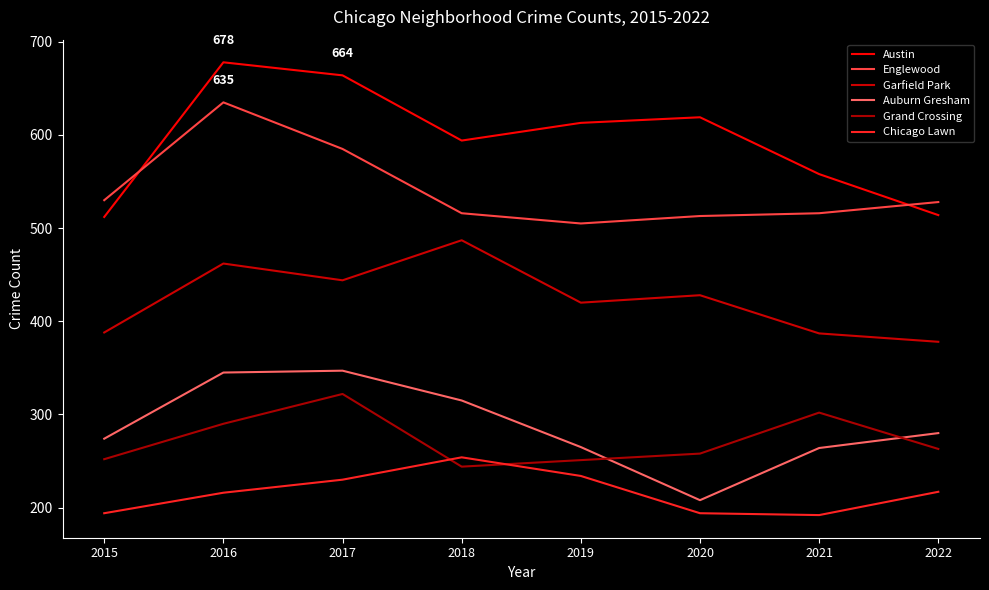

What is the value of the Garfield Park point at the 5th from the left?

420